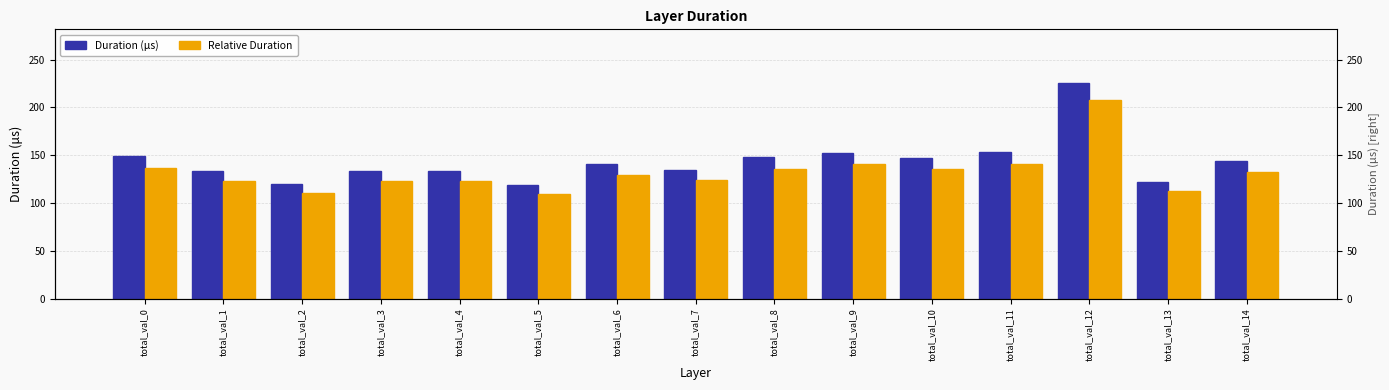

What is the sum of all Relative Duration values?

1984.3